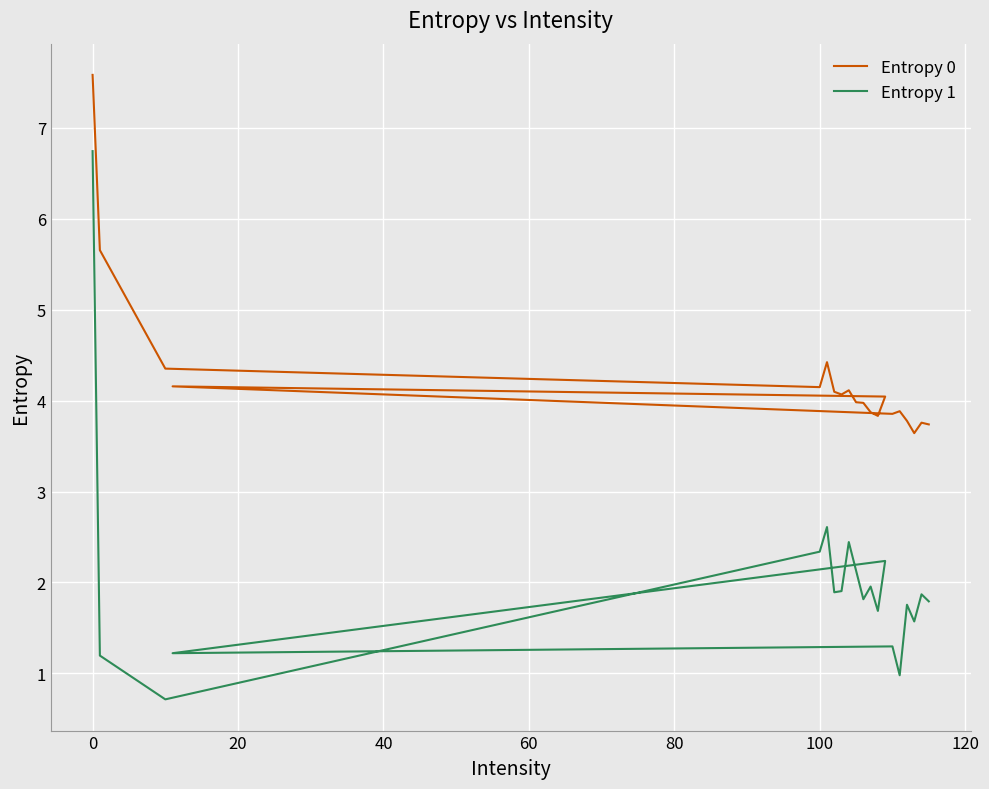

How many data points in Entropy 1 are above 1?

18